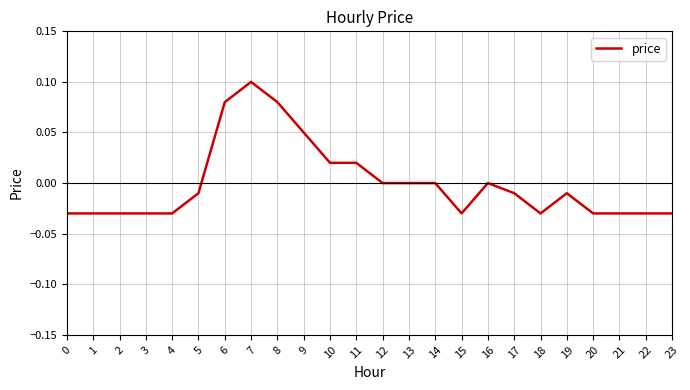

Between 7 and 1, which is larger?

7